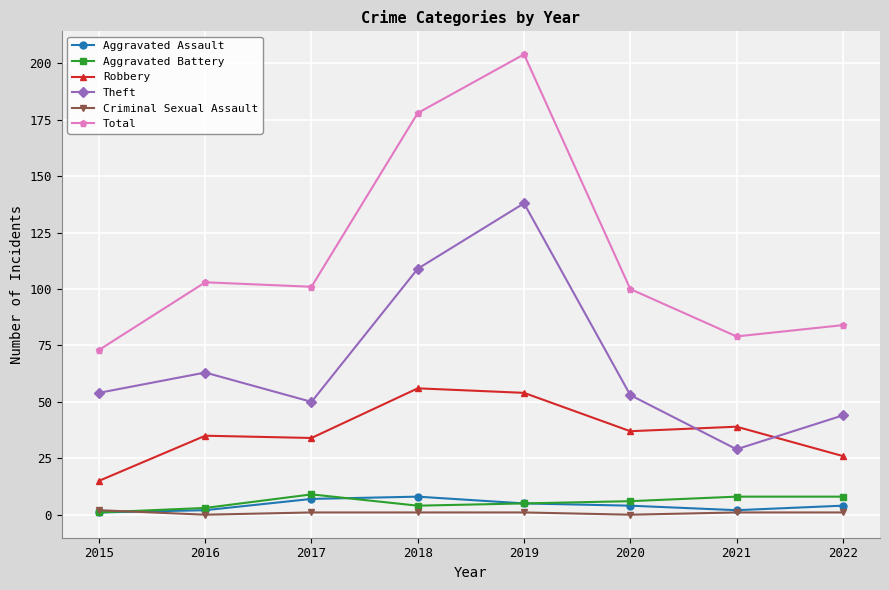

Does the chart display data point markers on the line(s)?

Yes